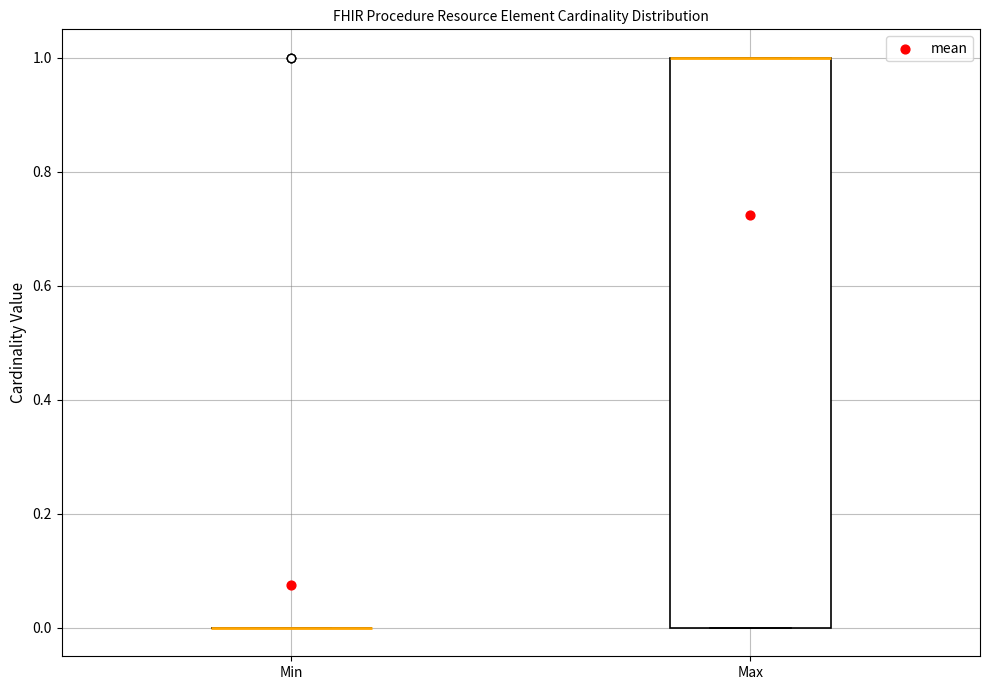

Where is the upper edge of the box for Max on the y-axis? The values are not printed on the chart, so give them approximately, as read against the axis.

1